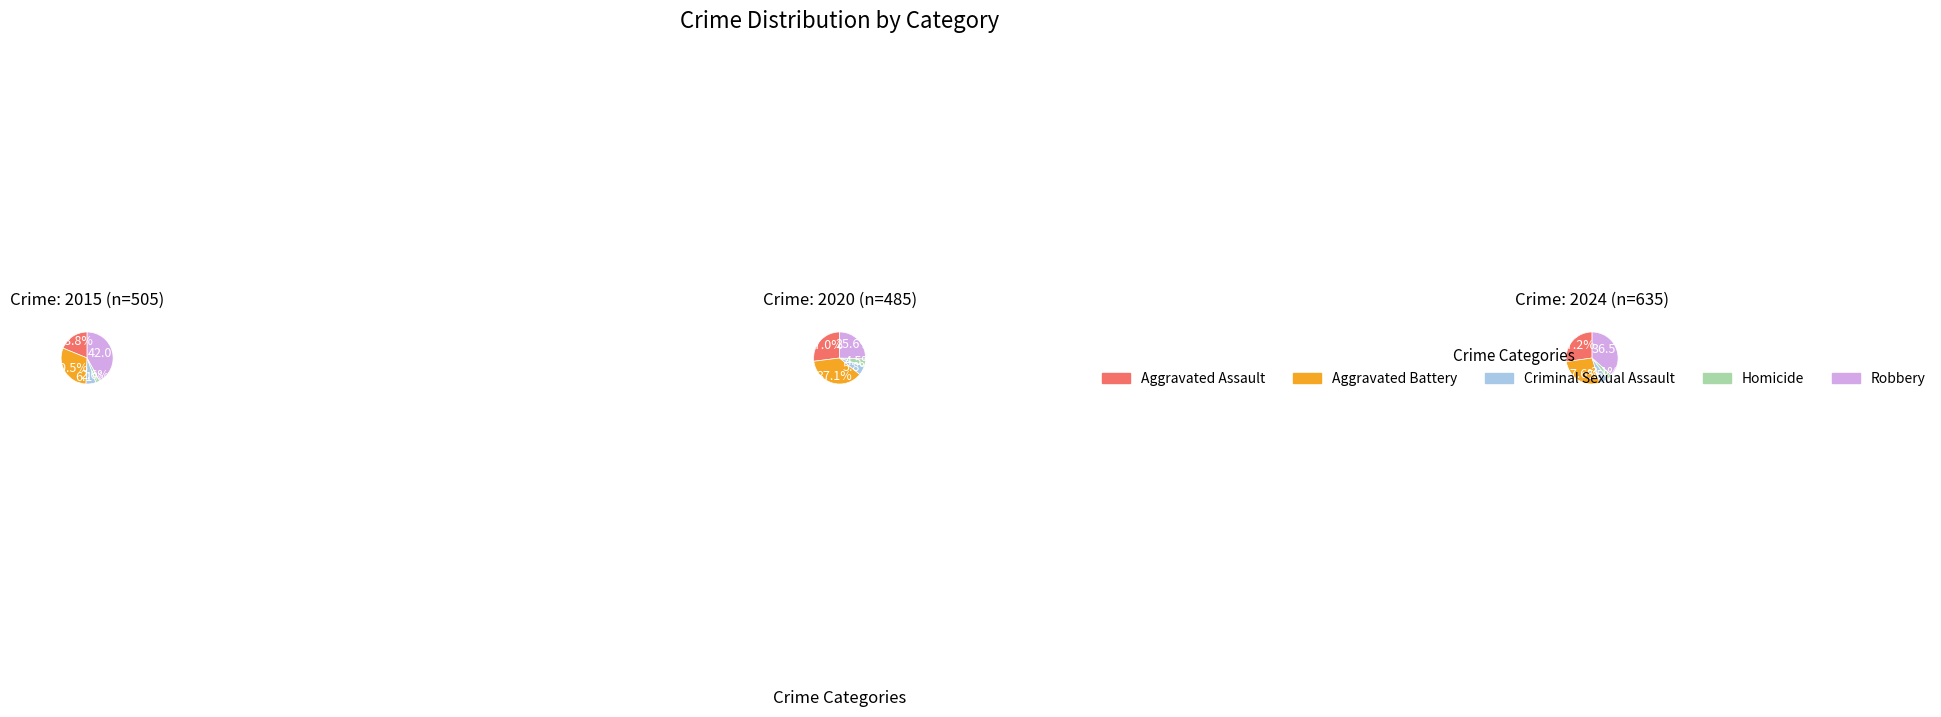

Which series changed the most between Aggravated Assault and Homicide?

2024